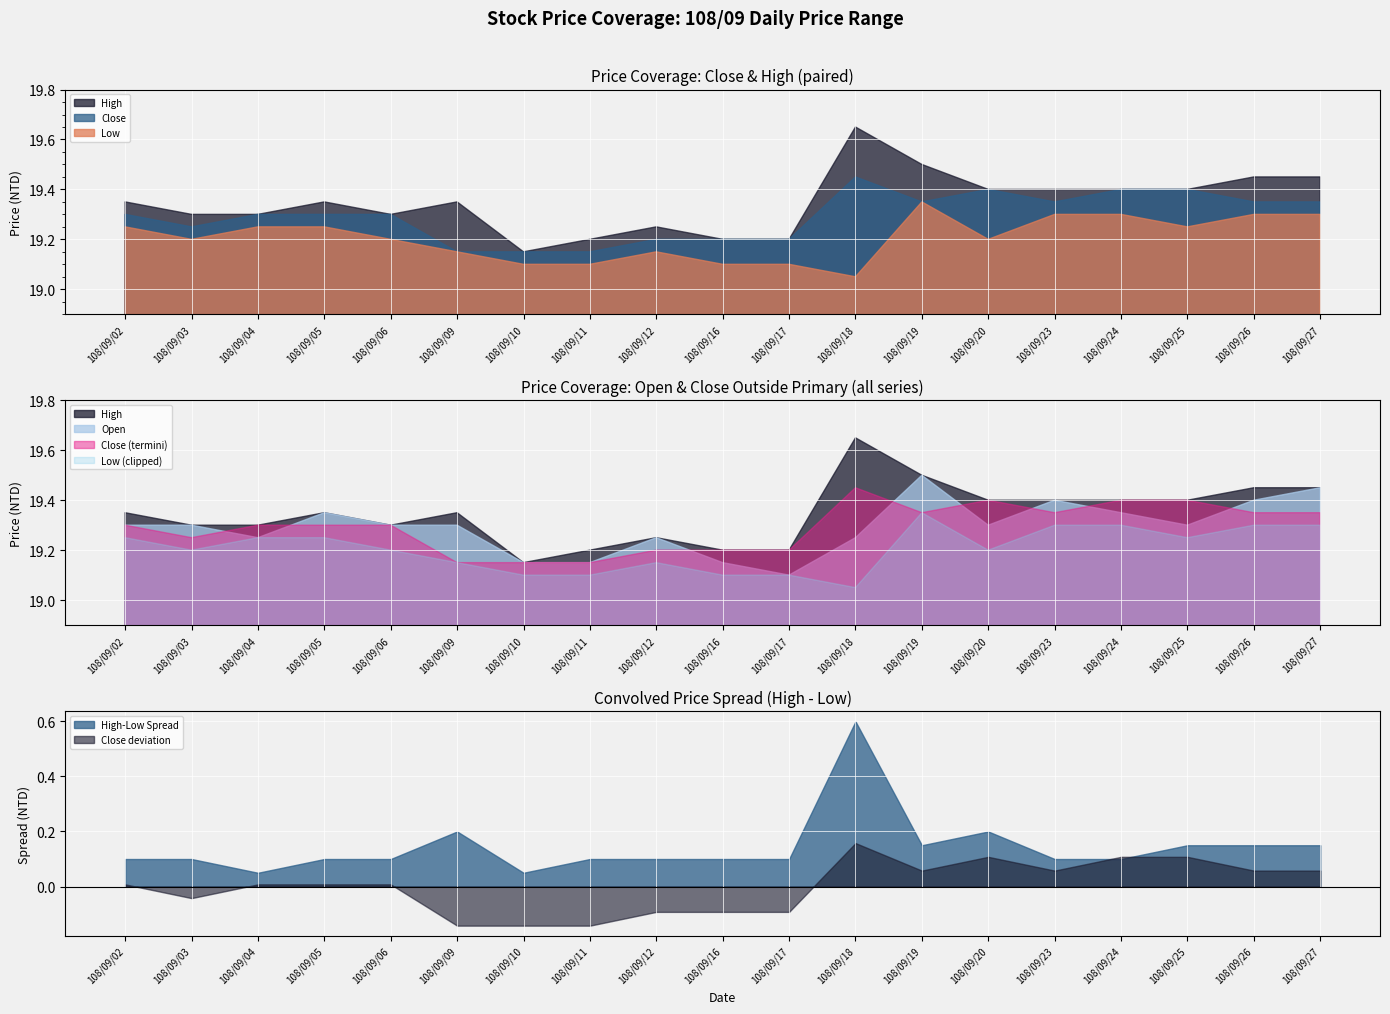

Reading left to right, extract all data points from this chart.

Close: 19.3	19.2	19.3	19.3	19.3	19.1	19.1	19.1	19.2	19.2	19.2	19.4	19.4	19.4	19.4	19.4	19.4	19.4	19.4
High: 19.4	19.3	19.3	19.4	19.3	19.4	19.1	19.2	19.2	19.2	19.2	19.6	19.5	19.4	19.4	19.4	19.4	19.4	19.4
Low: 19.2	19.2	19.2	19.2	19.2	19.1	19.1	19.1	19.1	19.1	19.1	19.1	19.4	19.2	19.3	19.3	19.2	19.3	19.3
Open: 19.3	19.3	19.2	19.4	19.3	19.3	19.1	19.1	19.2	19.1	19.1	19.2	19.5	19.3	19.4	19.4	19.3	19.4	19.4